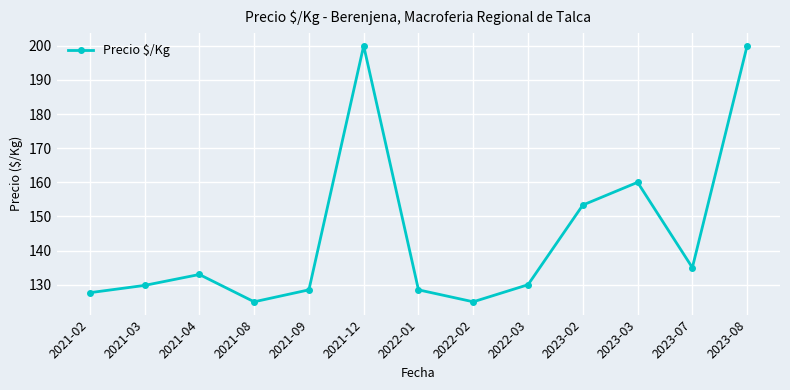

What position from the right is 2021-08?

10